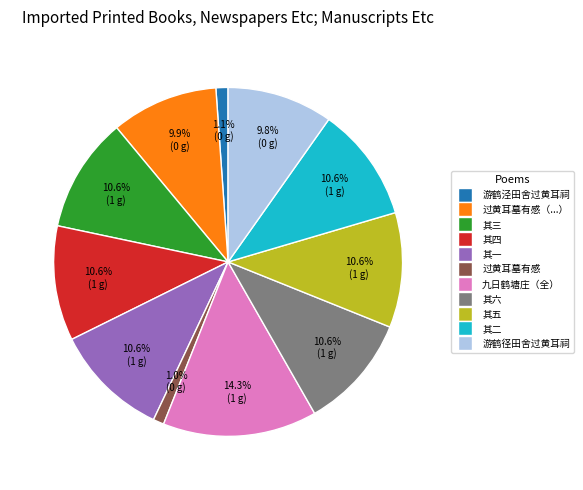

Is there any slice that represents more than half of the pie?

No